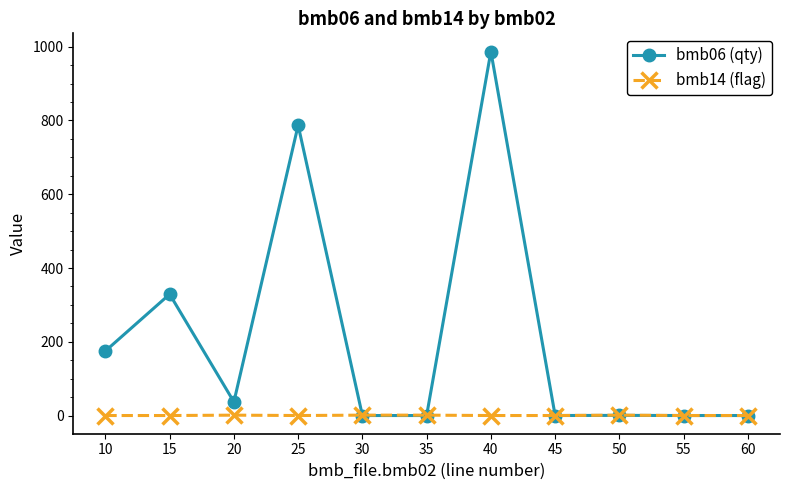

Does the chart have visible grid lines?

No